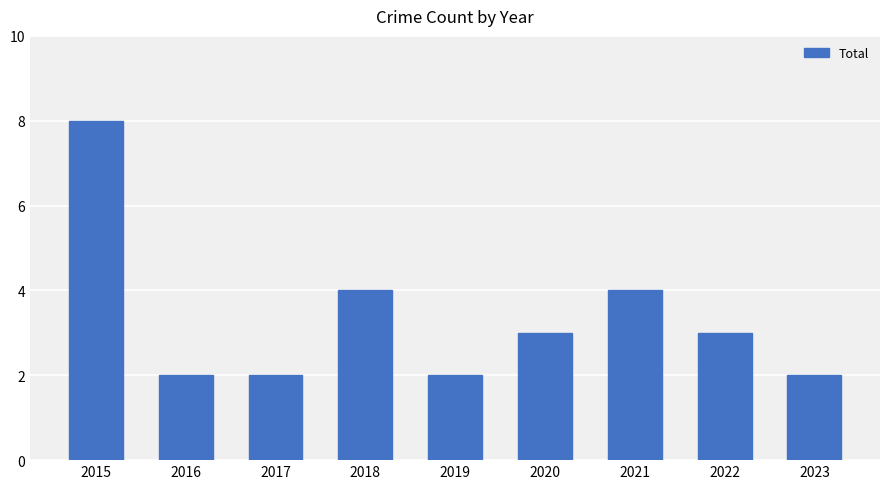

Which category has the highest value across all series?

2015